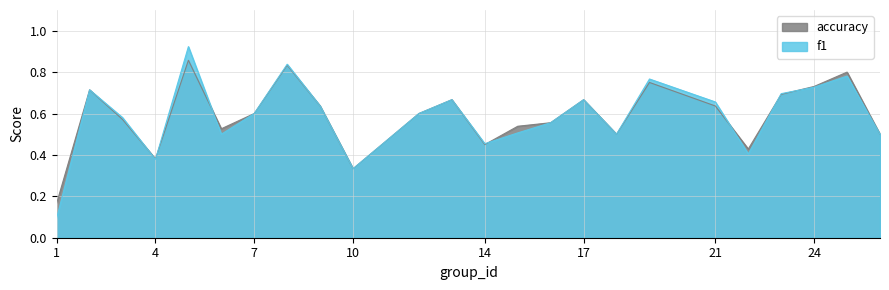

List the series in order of their overall mean, lowest first.

f1, accuracy